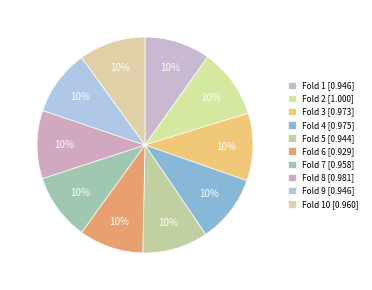

Count the number of slices in the pie.

10